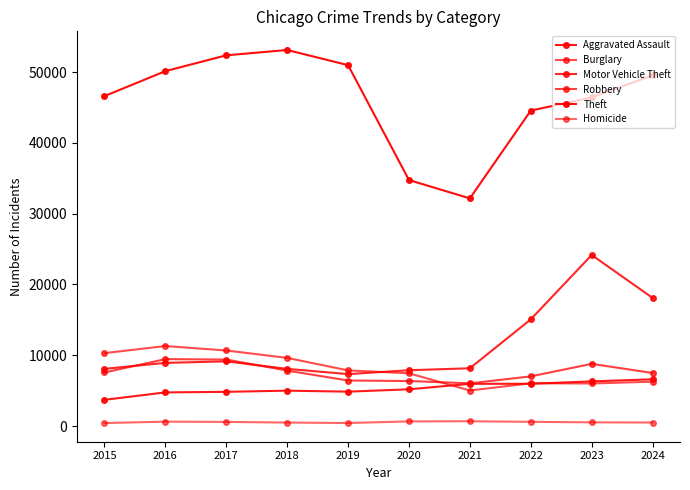

What is the difference between the maximum and minimum values in the Motor Vehicle Theft series?

16826